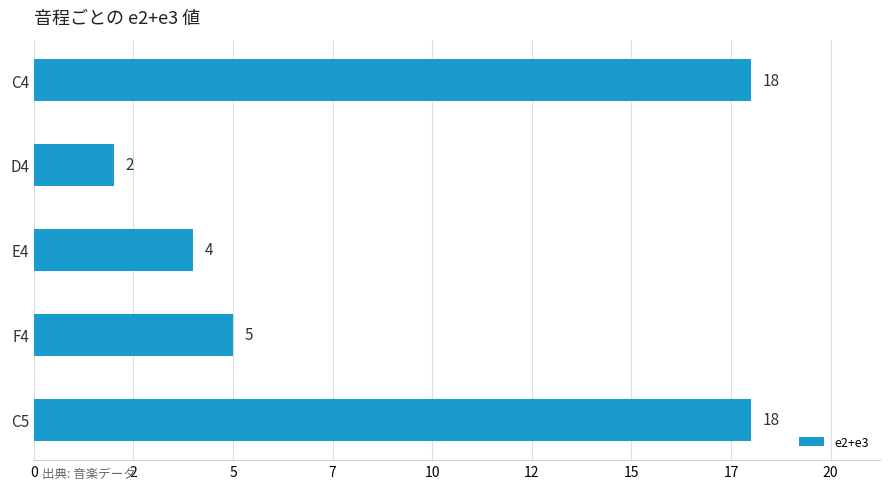

What is the greatest value displayed?

18